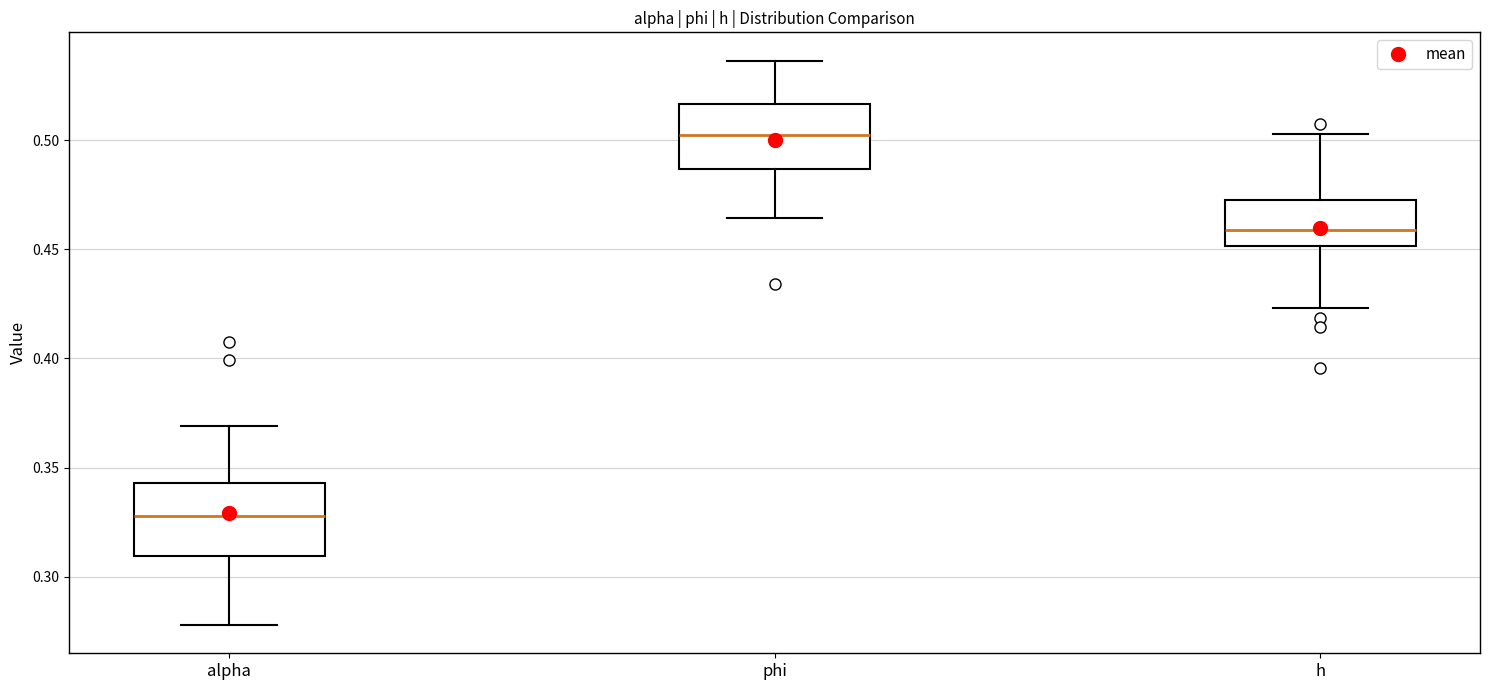

Reading left to right, transcribe this box plot: for each box, give where its median line is, the range the box spans, and where its two whiskers end, as read against the y-axis. The values are not printed on the chart, so give them approximately, as read against the axis.

alpha: median 0.330, box 0.310 to 0.345, whiskers 0.280 to 0.370
phi: median 0.500, box 0.485 to 0.515, whiskers 0.465 to 0.535
h: median 0.460, box 0.450 to 0.475, whiskers 0.425 to 0.505